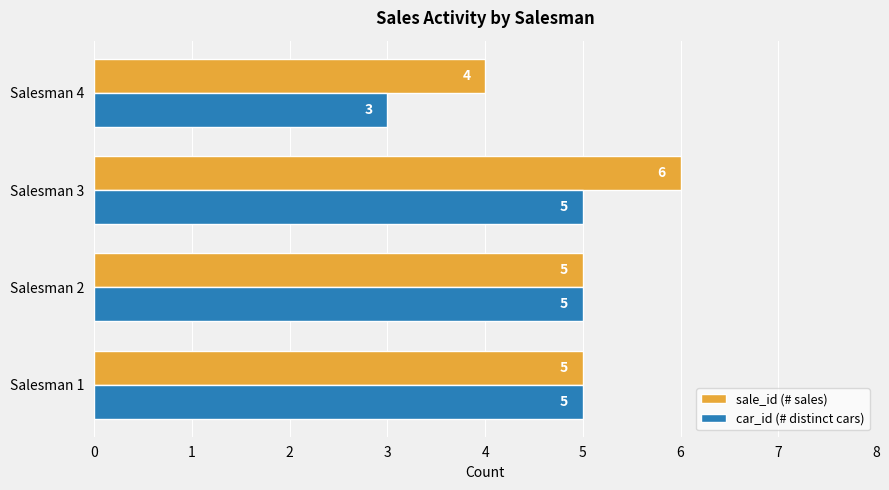

What is the sum of the sale_id (# sales) values at Salesman 1 and Salesman 3?

11